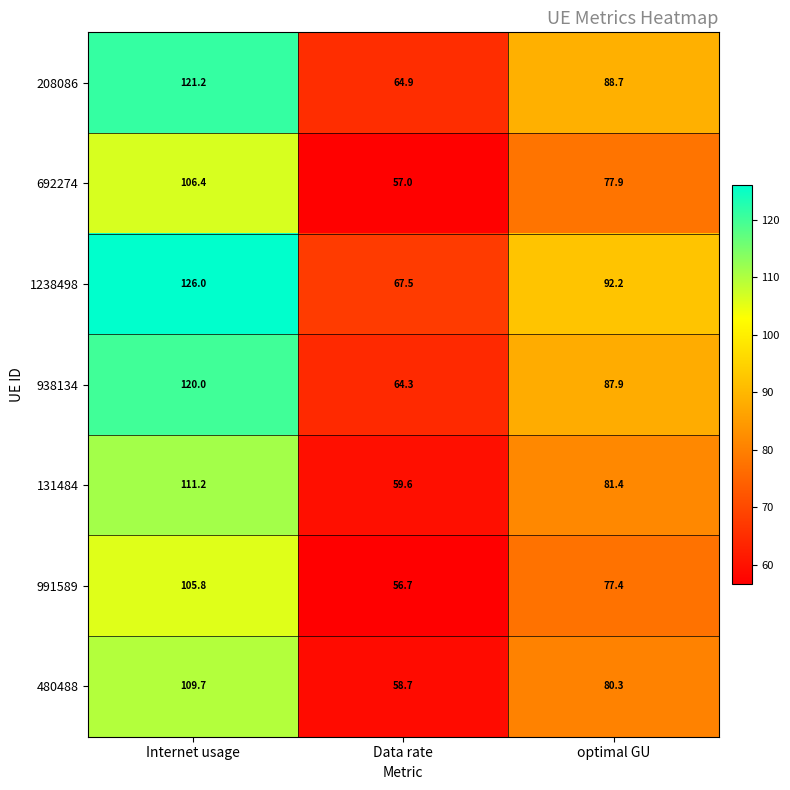

List the series in order of their peak value, highest first.

1238498, 208086, 938134, 131484, 480488, 692274, 991589